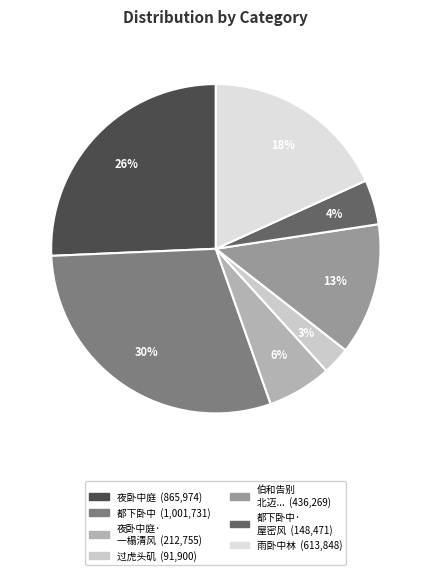

How many segments does this pie chart have?

7